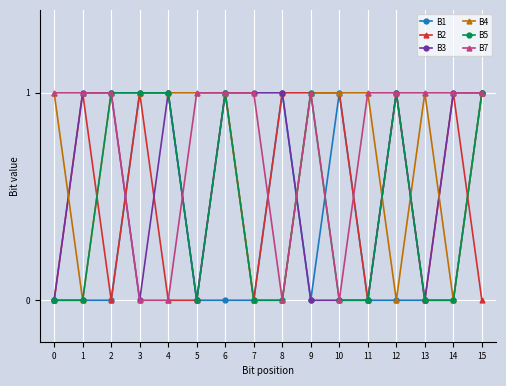

The B1 series shows 0 at 14. True or false?

True